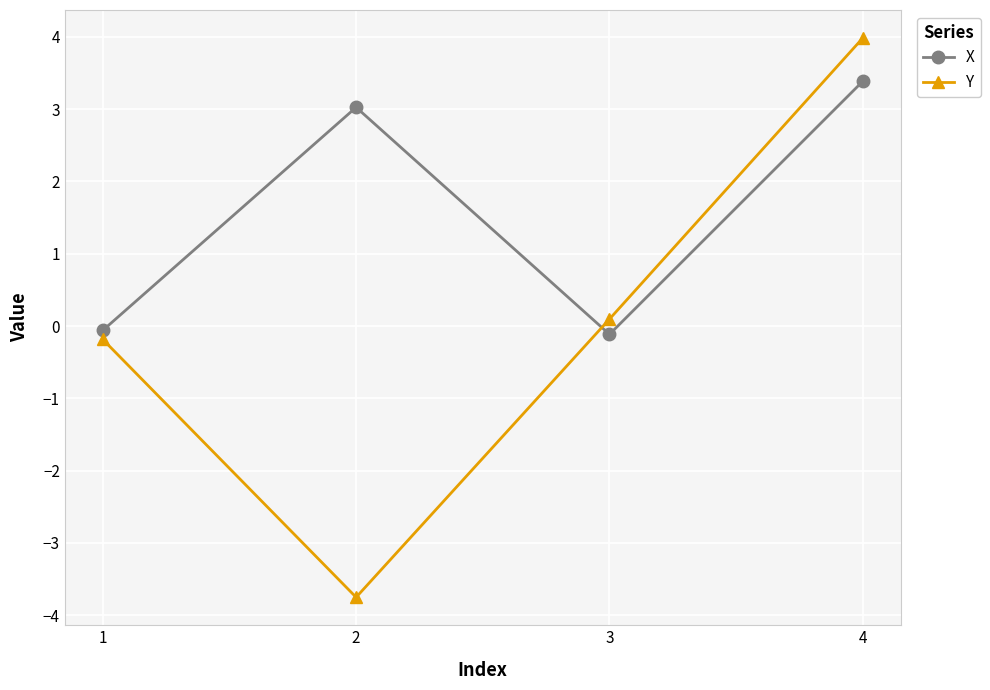

How many positive values does the X series have?

2